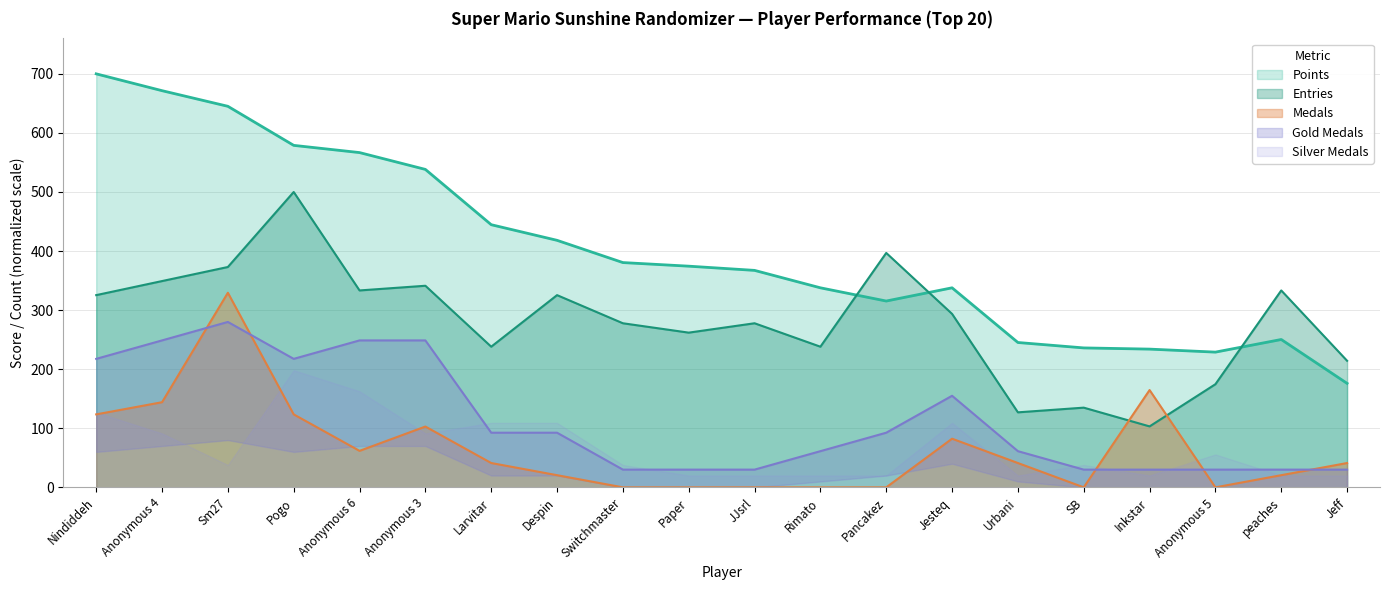

What value does the Entries series have at Larvitar?

238.1